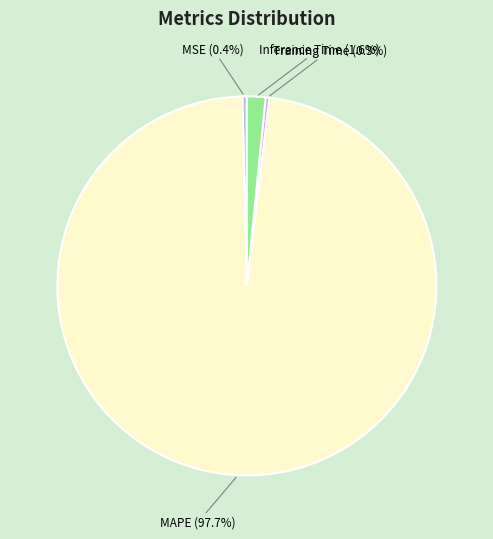

To the nearest percent, what portion does MAPE represent?

98%